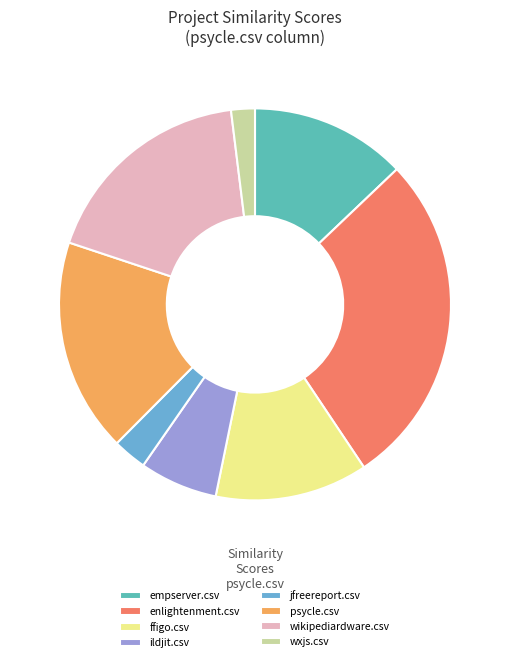

Do psycle.csv and wikipediardware.csv together represent more than half of the pie?

No